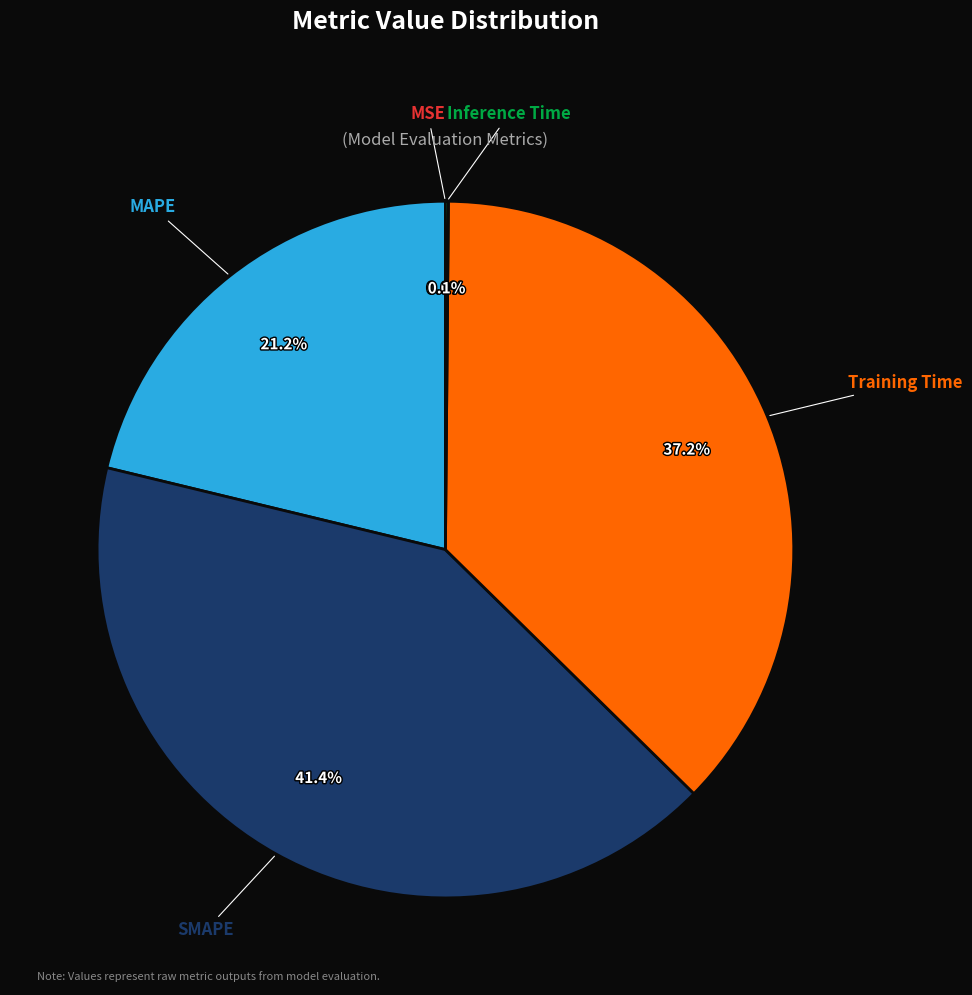

What is the largest slice in the pie chart?

SMAPE